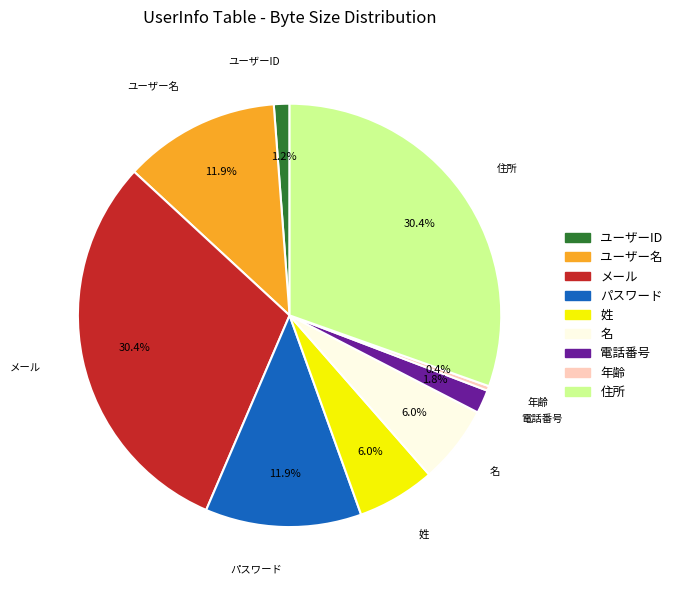

To the nearest percent, what is the average slice percentage?

11%